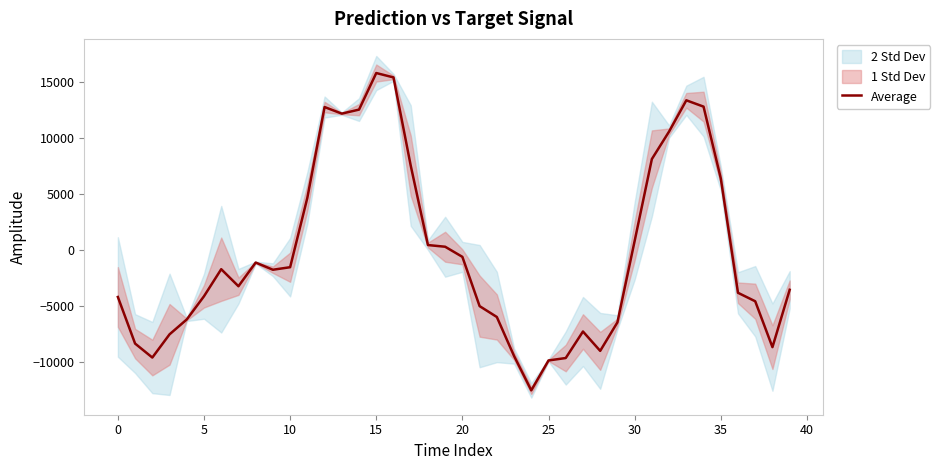

How many lines are shown in the chart?

1